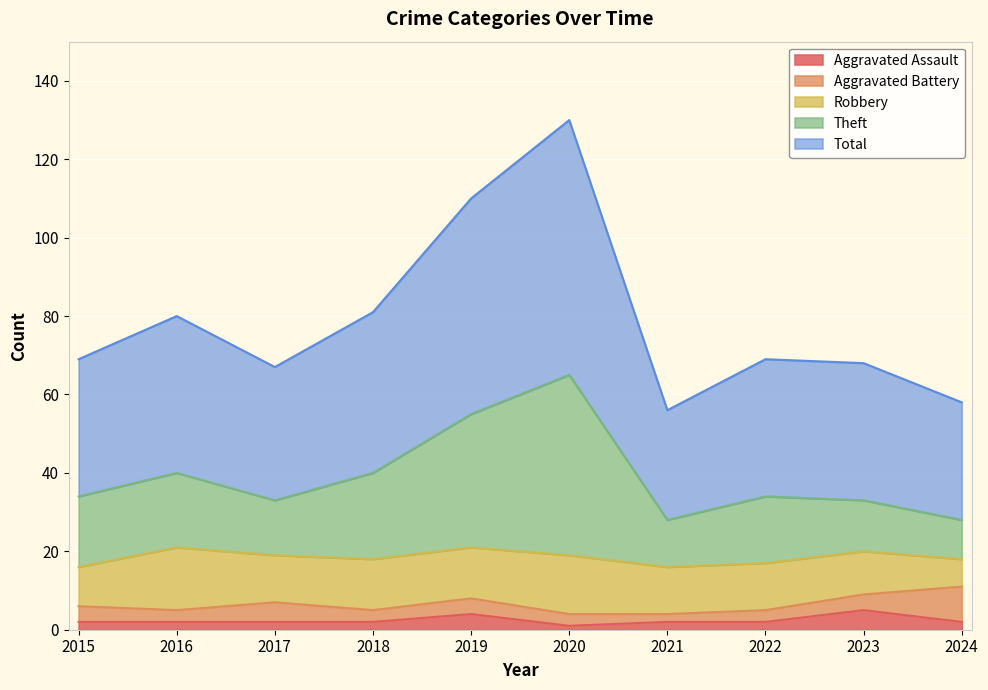

Where is Theft nearest to the value 46?

2016